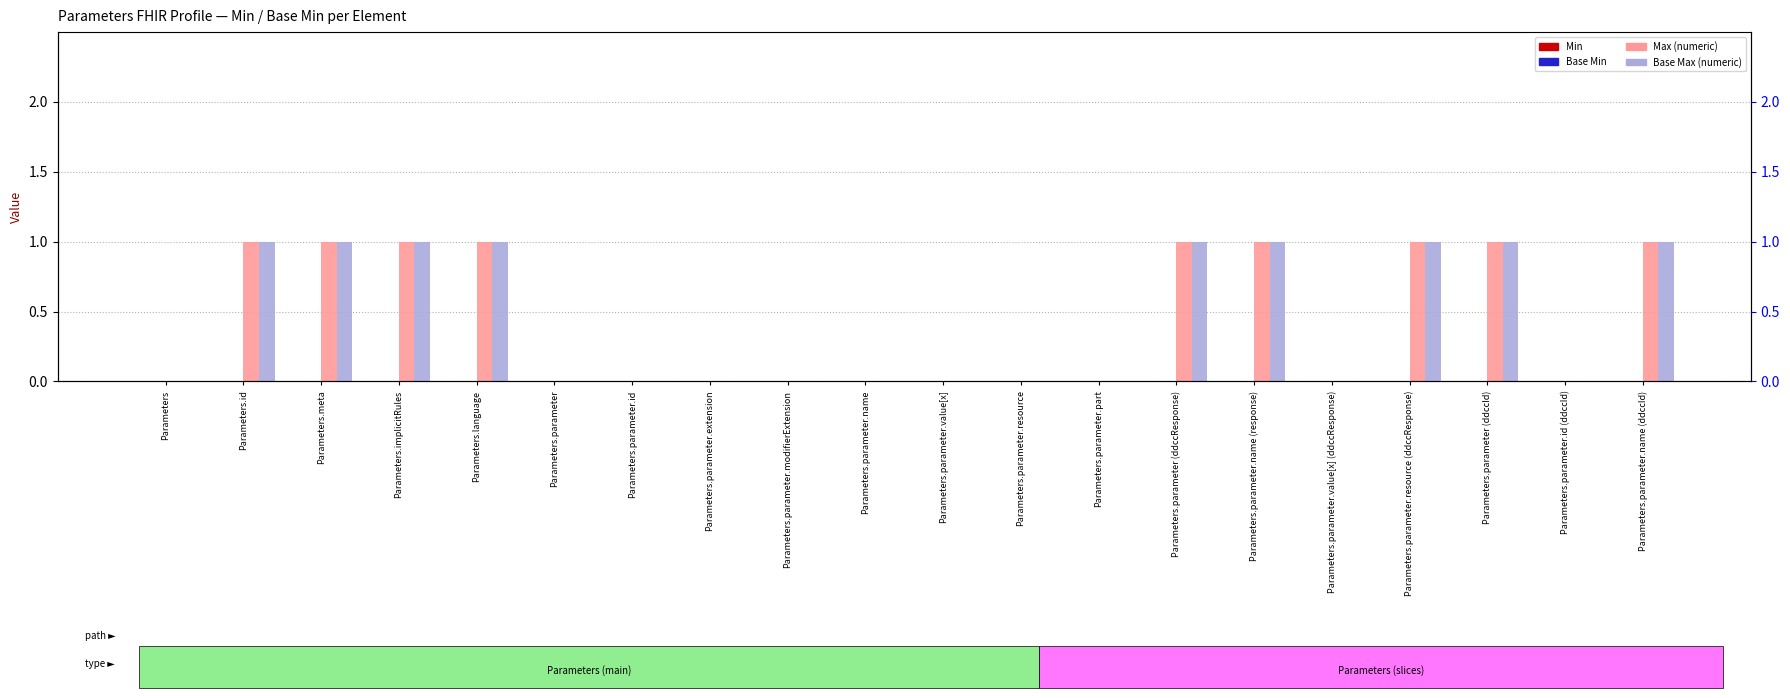

Between Parameters.parameter.part and Parameters.parameter.name (ddccId), which series saw the biggest shift?

Max (numeric)